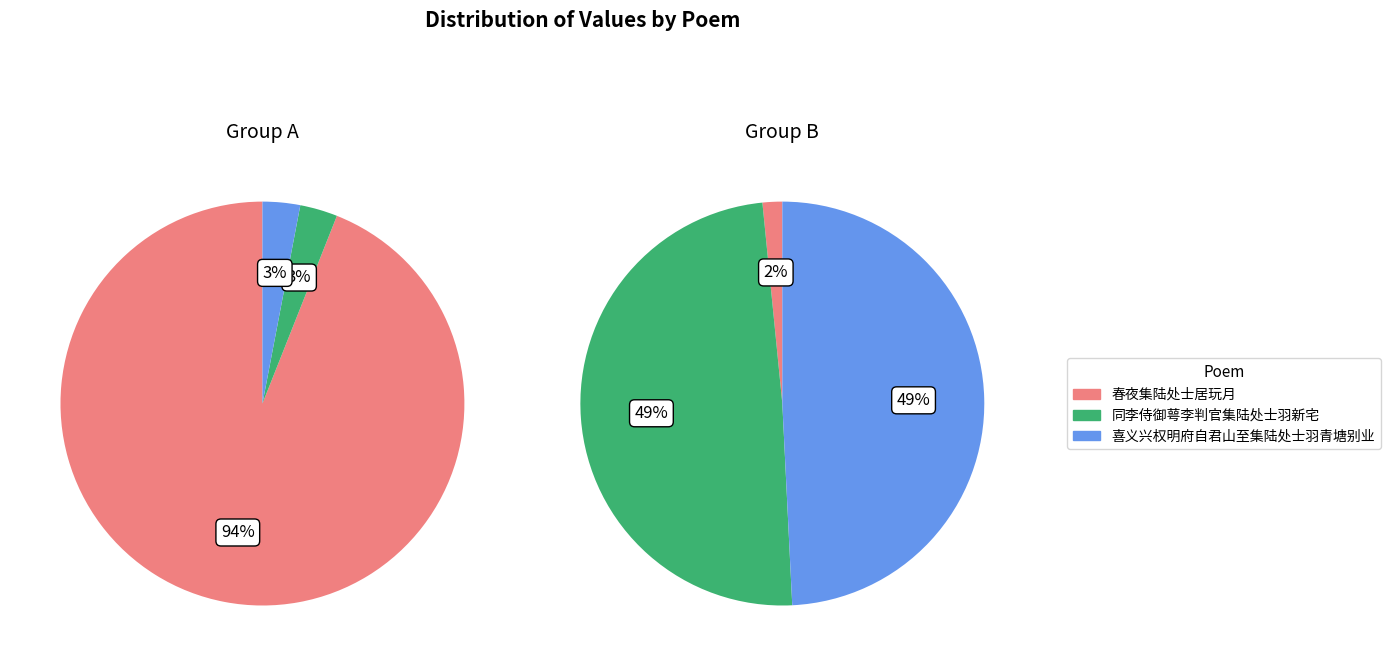

What is the difference between the highest and lowest values at 春夜集陆处士居玩月?

1110339